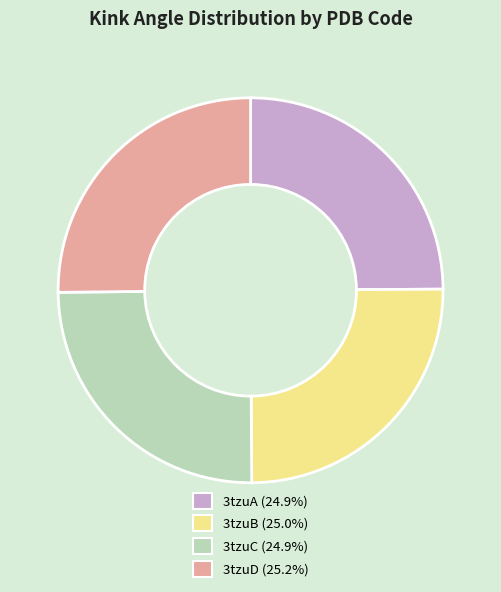

The 3tzuA slice represents 19% of the pie. True or false?

False